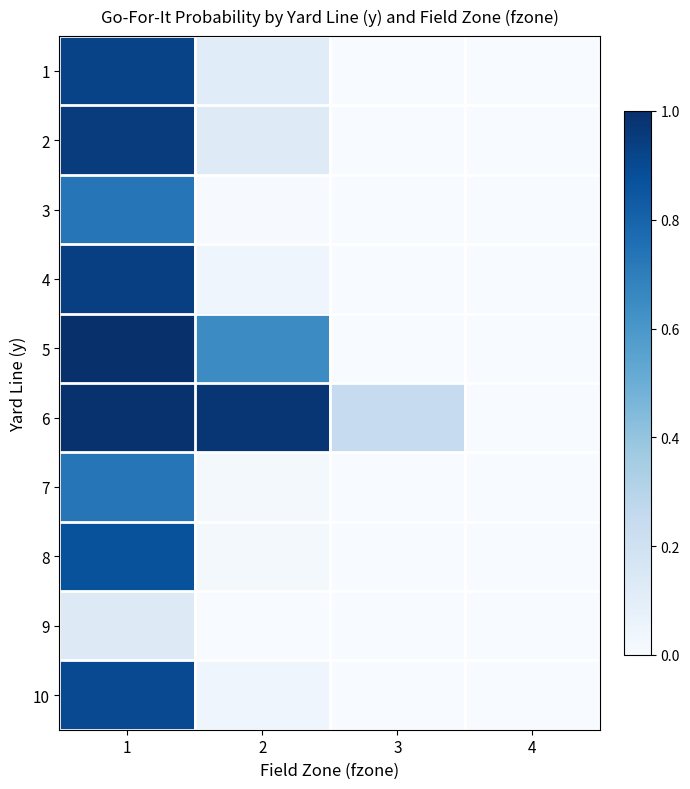

What is the maximum value shown in the chart?

1.0